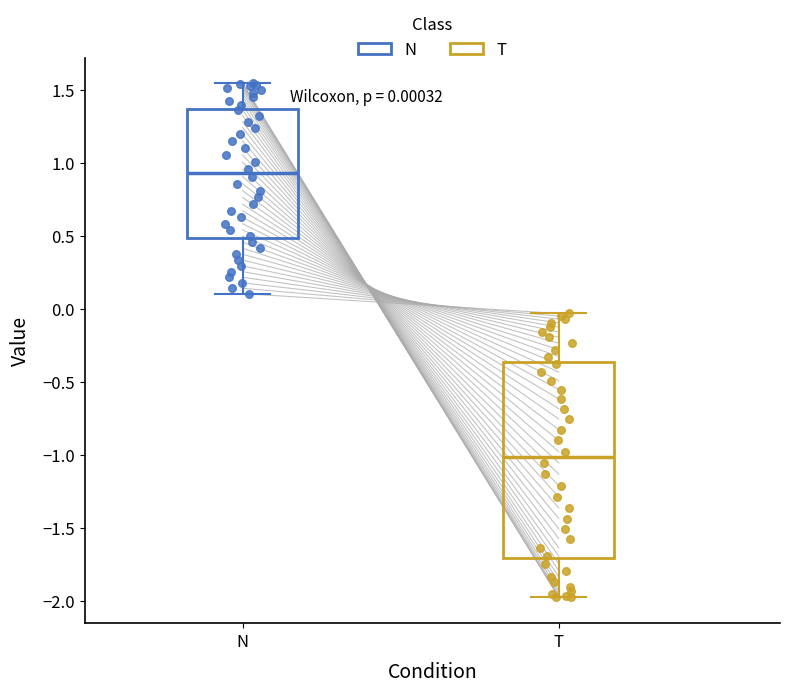

Which box's median line is the lowest?

T